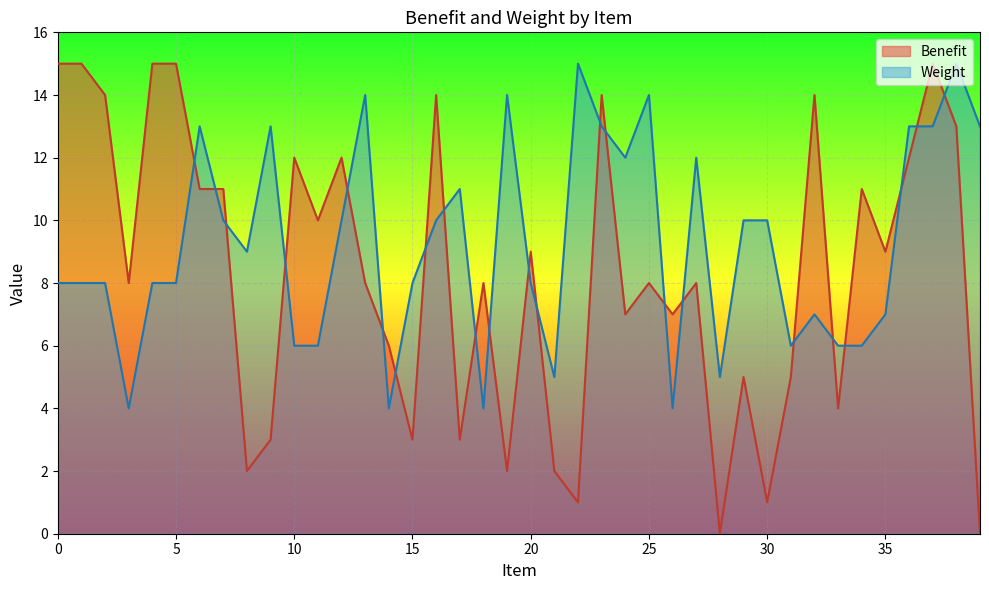

Is the value of Weight at 0 greater than the value of Benefit at 37?

No